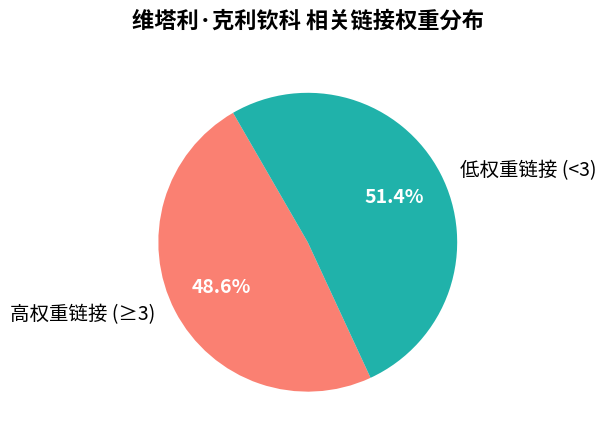

Which slice is the largest?

低权重链接 (<3)